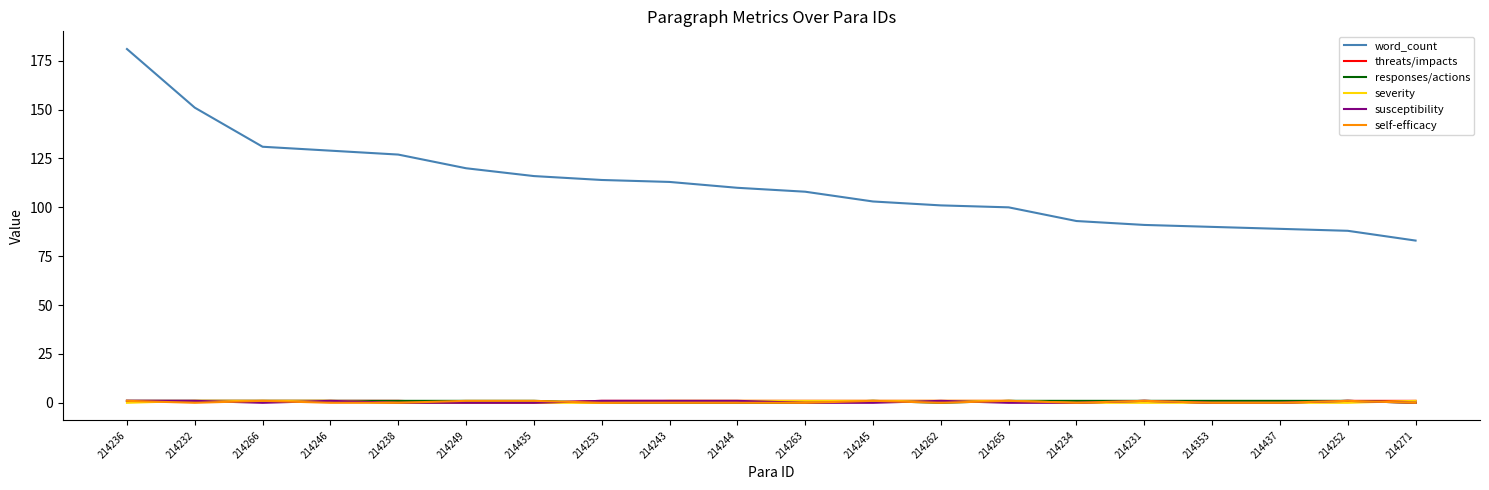

What is the difference between the maximum and minimum values in the susceptibility series?

1